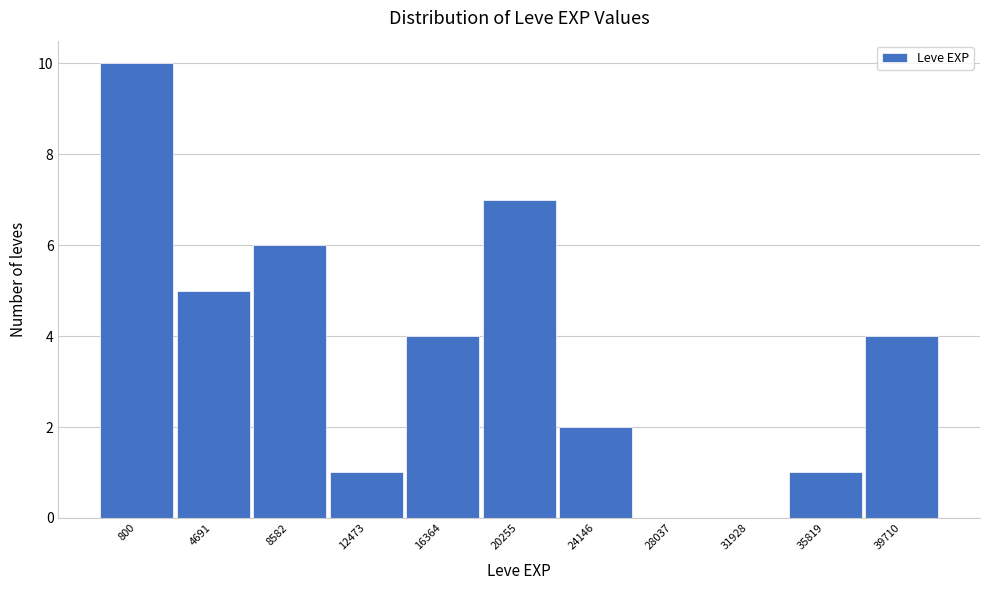

Reading left to right, transcribe all the data shown in this chart.

800=10	4691=5	8582=6	12473=1	16364=4	20255=7	24146=2	28037=0	31928=0	35819=1	39710=4